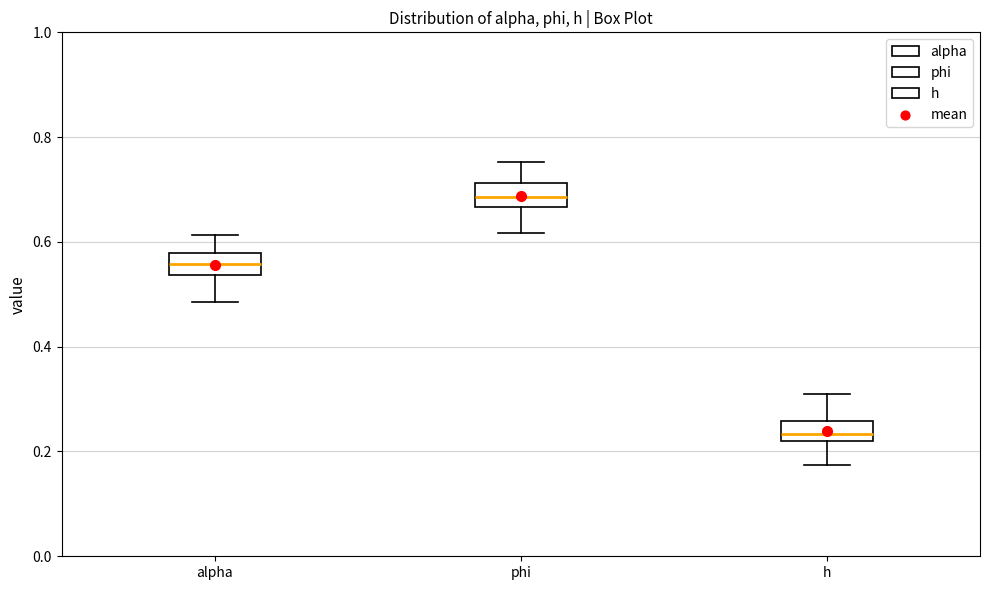

Reading left to right, read every box against the y-axis: the position of its median line, the range the box covers, and the ends of its whiskers. The values are not printed on the chart, so give them approximately, as read against the axis.

alpha: median 0.56, box 0.54 to 0.58, whiskers 0.48 to 0.62
phi: median 0.68, box 0.66 to 0.72, whiskers 0.62 to 0.76
h: median 0.24, box 0.22 to 0.26, whiskers 0.18 to 0.30